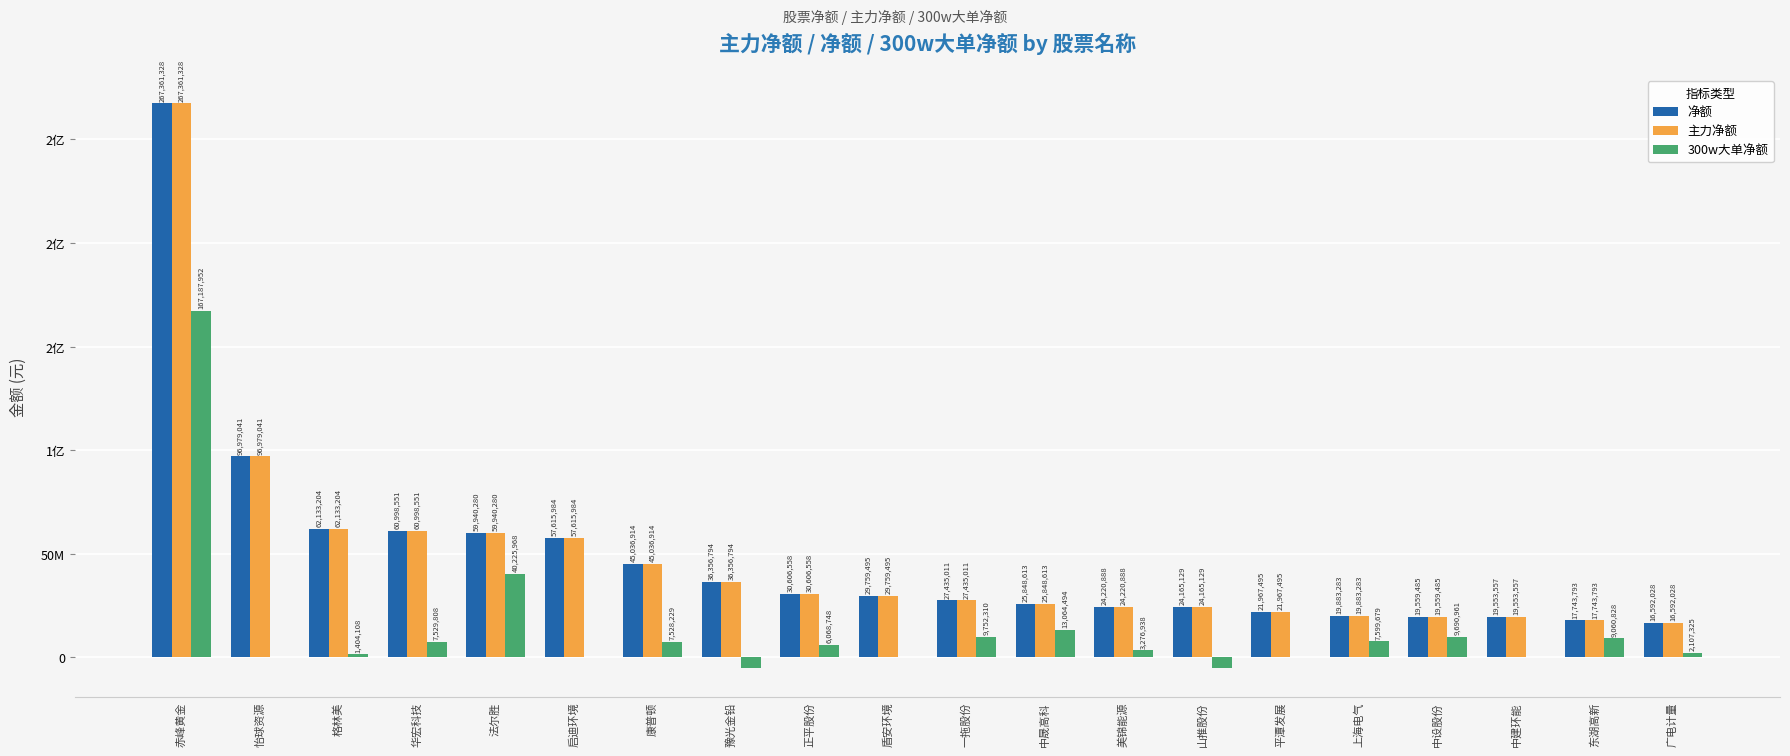

What is the difference between the second highest and second lowest values in the 300w大单净额 series?

45204696